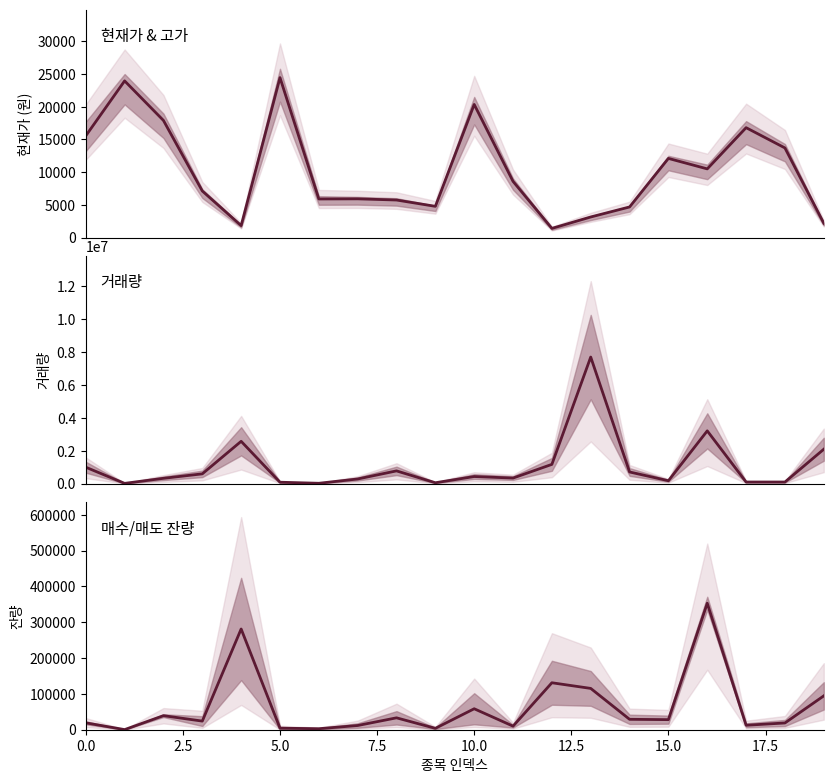

Rank the series at 15.0 from highest to lowest value.

거래량, 현재가, 매수매도잔량